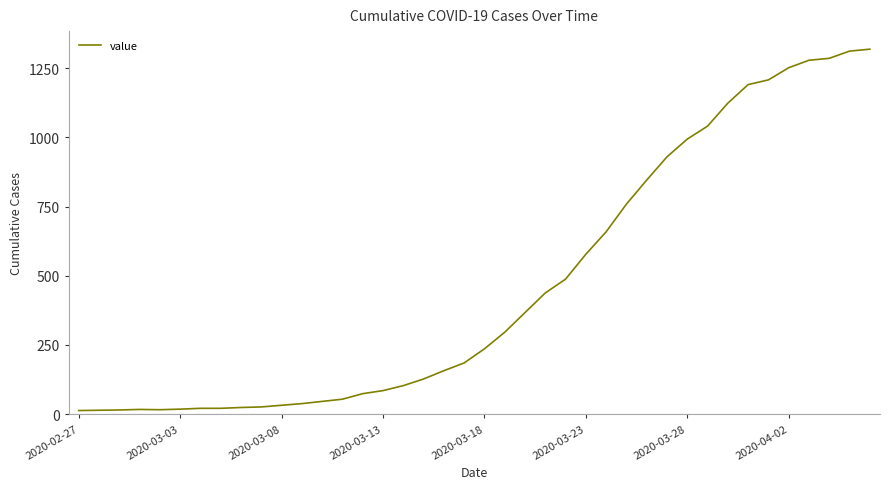

What is the difference between the maximum and minimum values?

1306